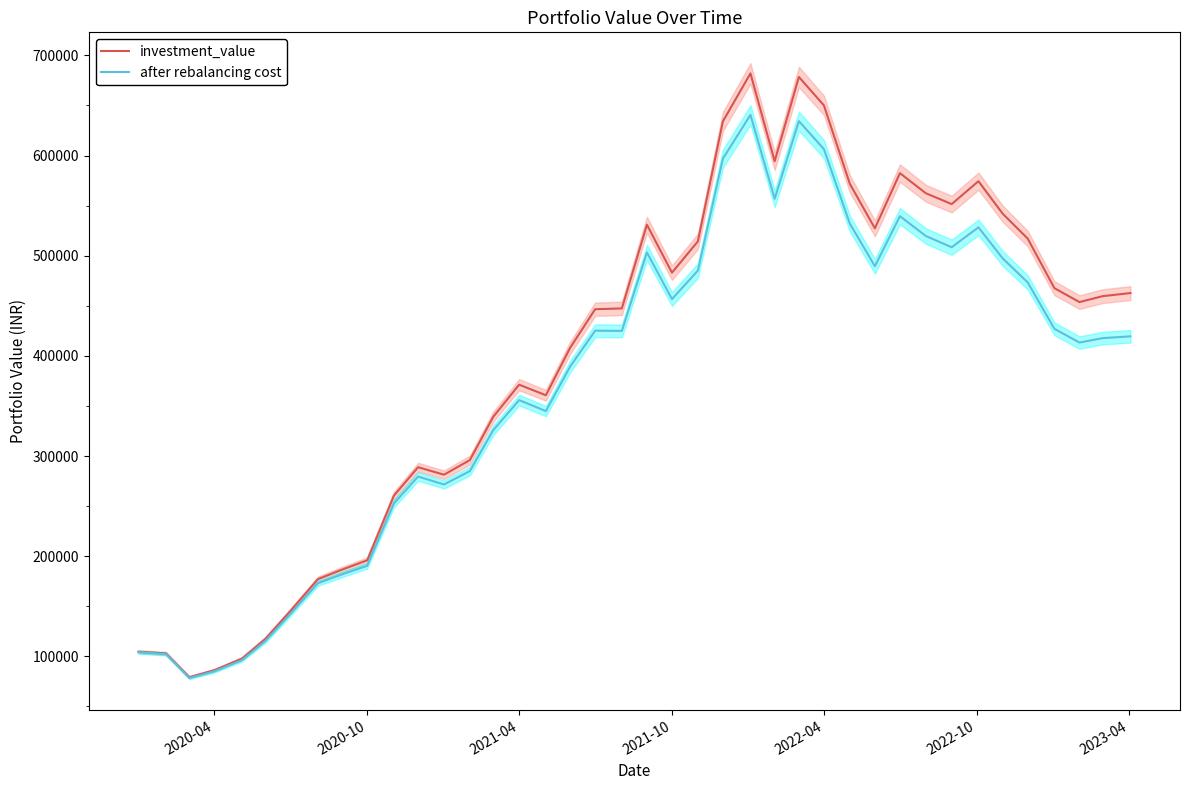

Which series has the largest range (max minus min)?

investment_value